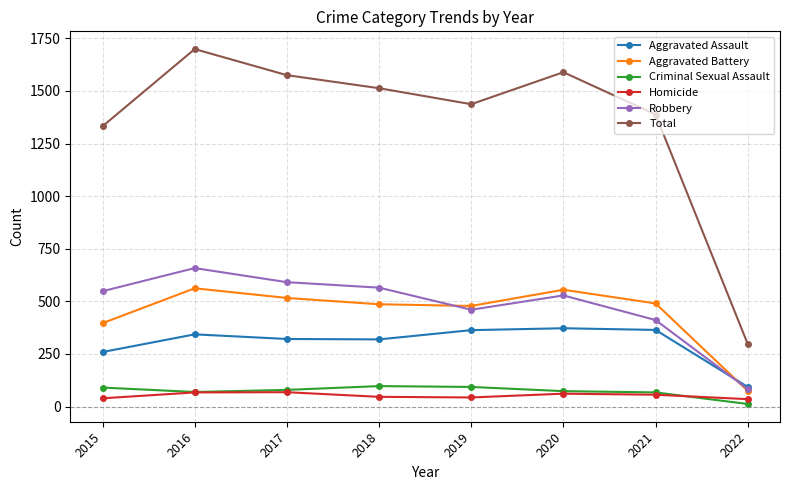

What is the spread (max minus min) of values at 2020?

1528